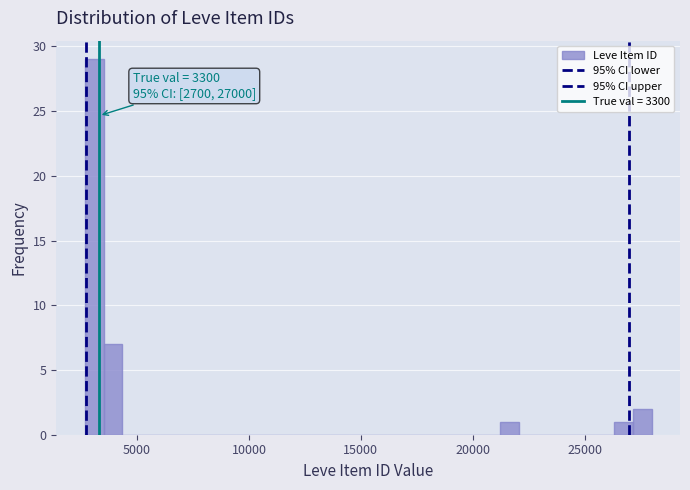

Read against the x-axis, roughly where is the centre of the tallest bar?

3000